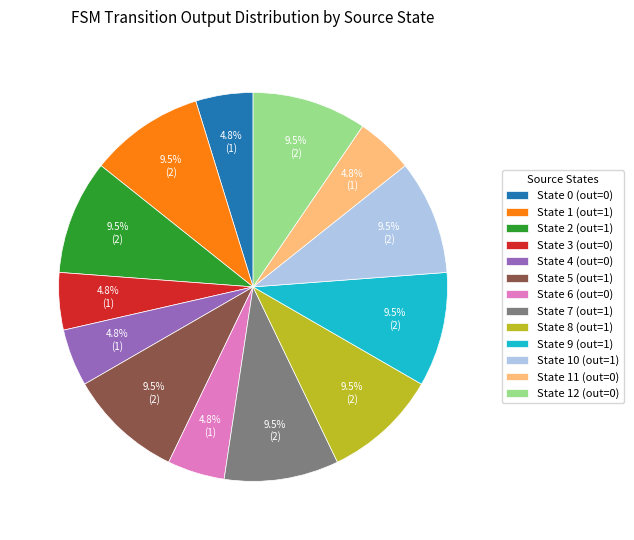

Is State 7 (out=1) the majority of the pie?

No